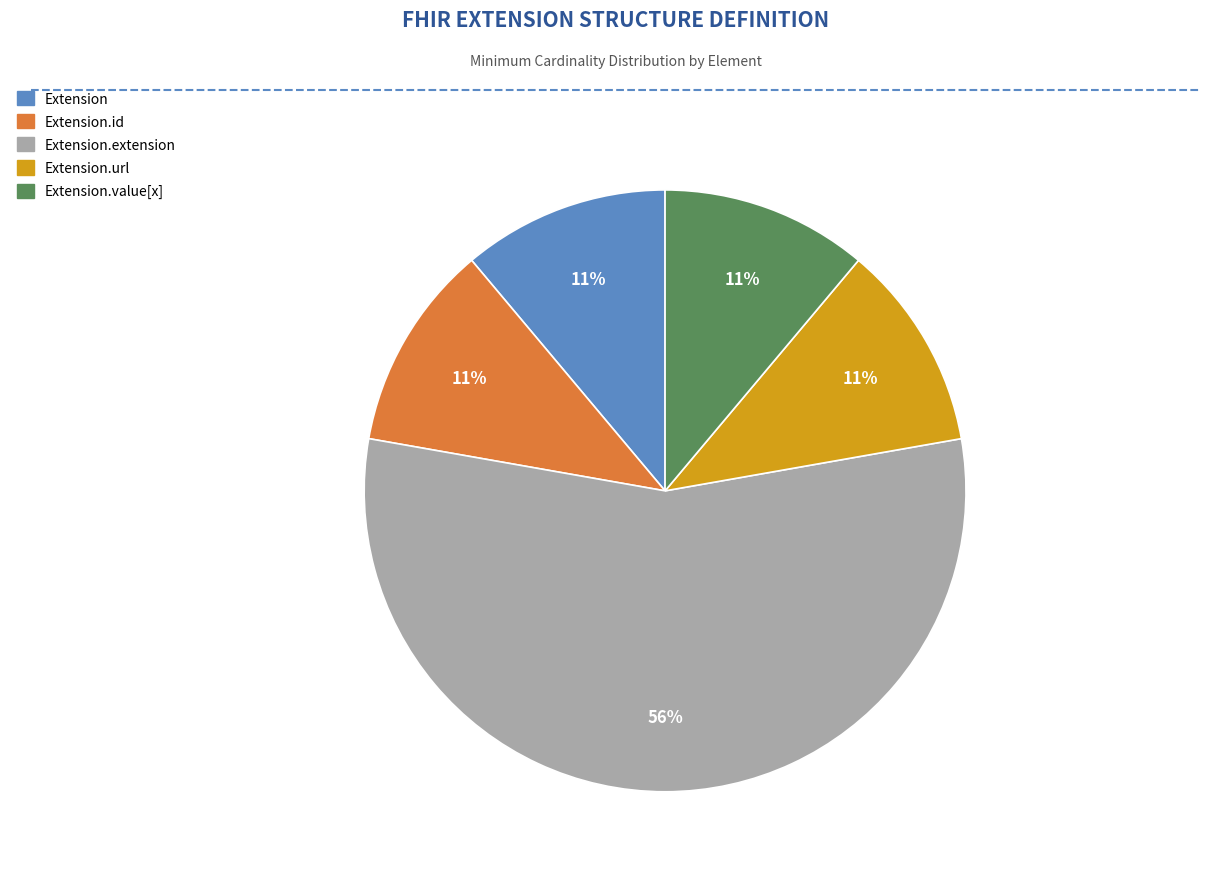

What is the ratio of the value at Extension to the value at Extension.value[x]?

1.0